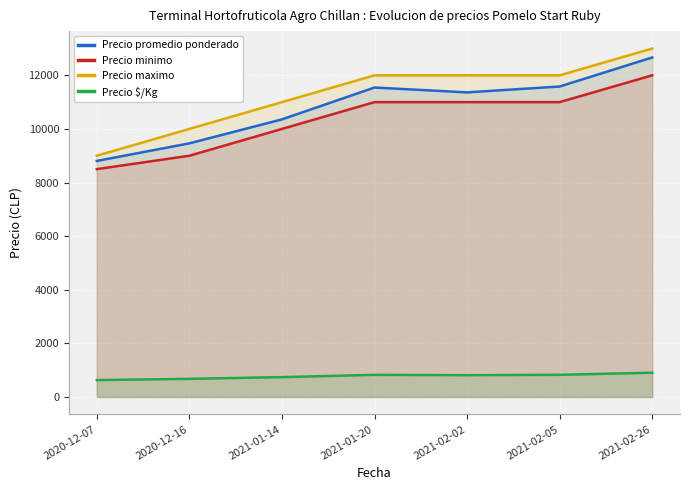

What is the difference between the maximum and second lowest values in the Precio maximo series?

3000